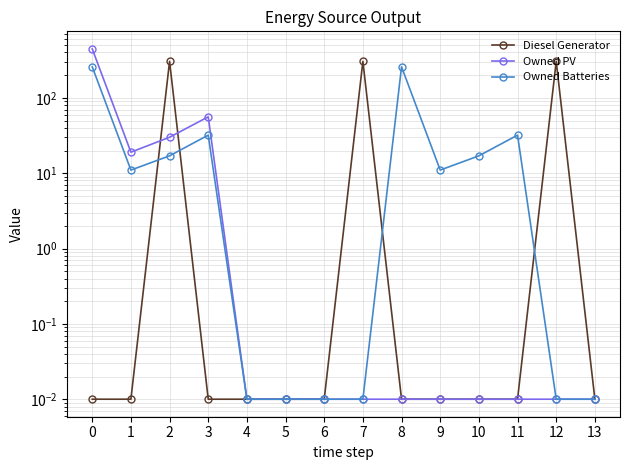

What is the maximum value shown in the chart?

447.0